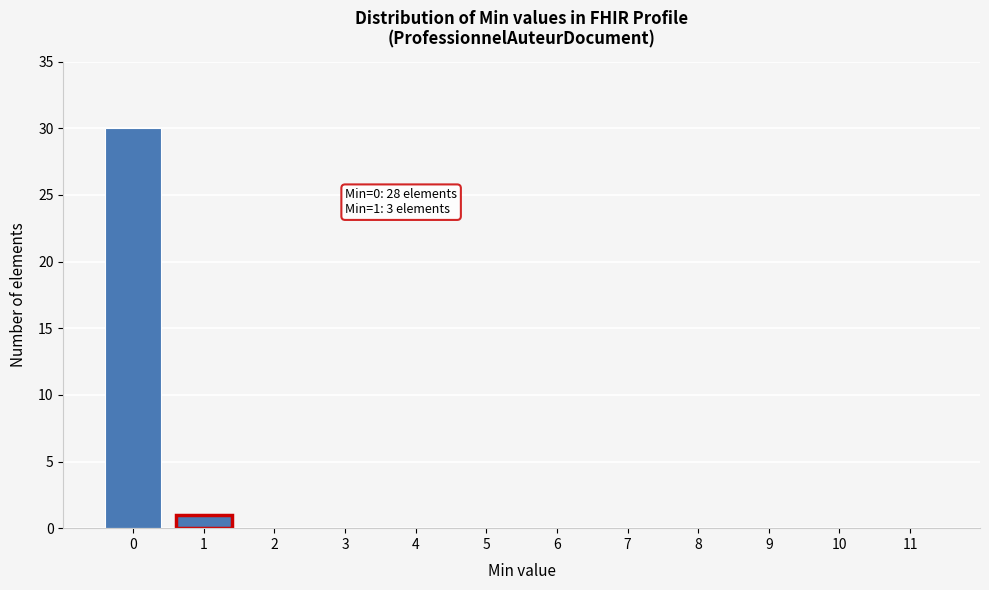

Reading left to right, list all the values displayed in this chart.

0=30	1=1	2=0	3=0	4=0	5=0	6=0	7=0	8=0	9=0	10=0	11=0